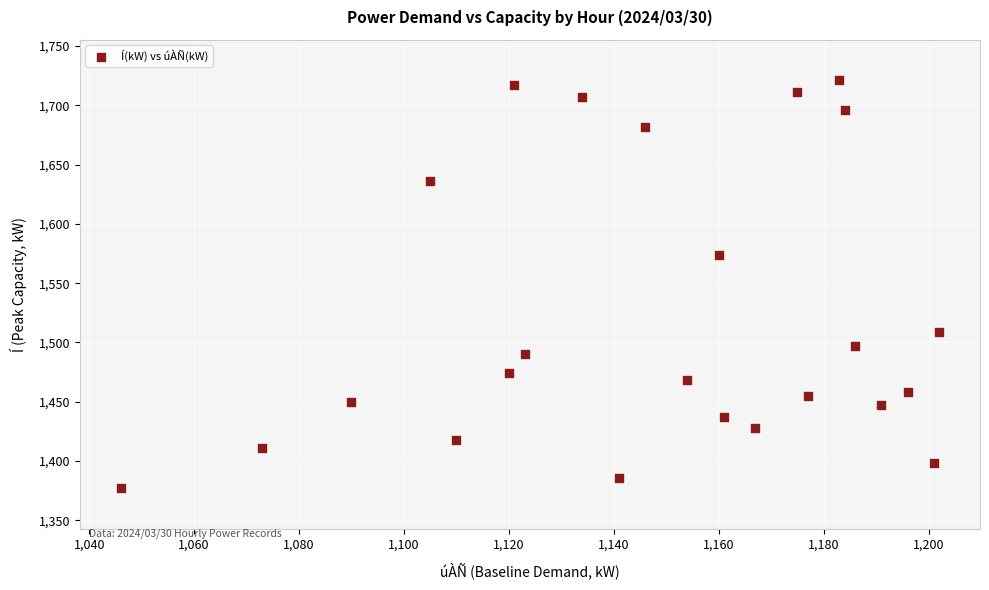

What is the range of Y values (max minus min)?

344